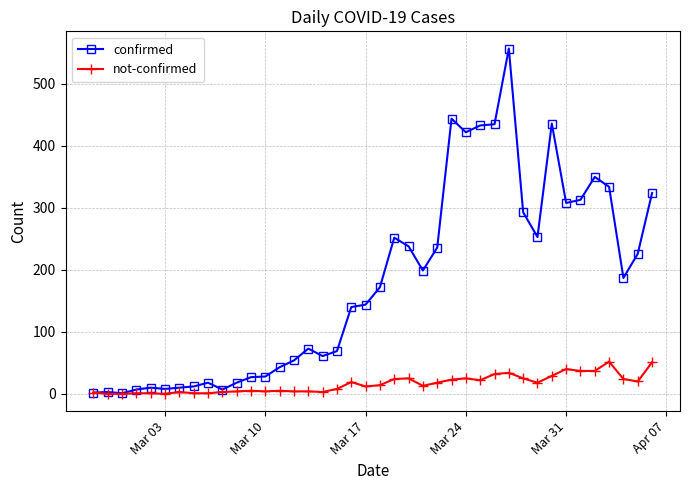

Does the chart display data point markers on the line(s)?

Yes